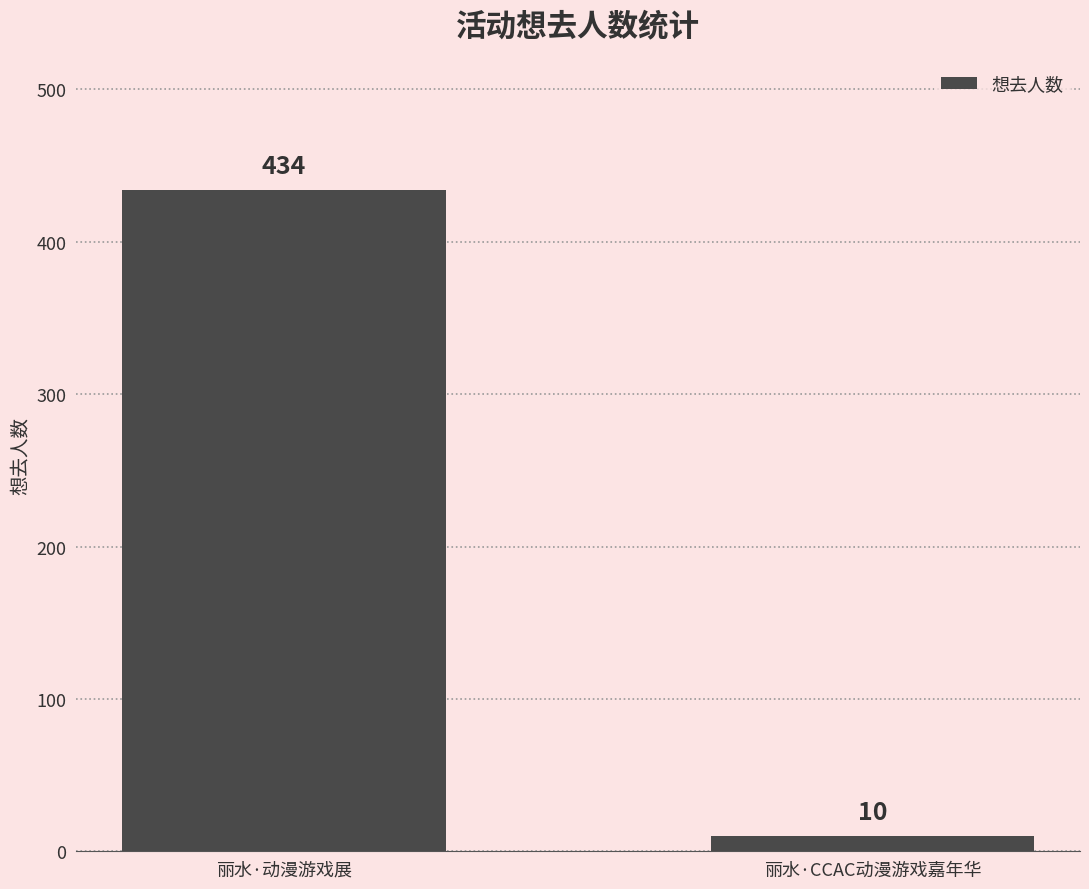

What is the value of the 2nd bar from the left?

10